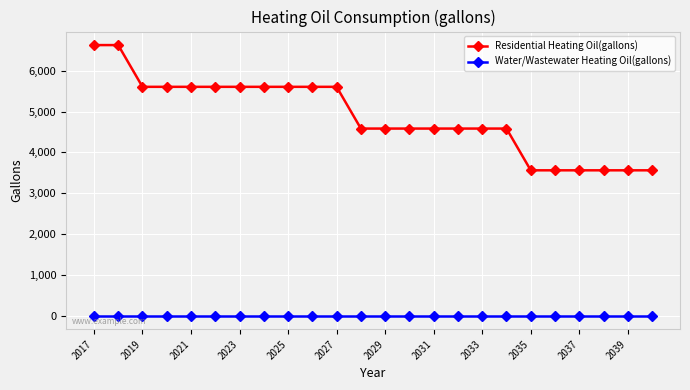

Rank the series by their maximum value, from highest to lowest.

Residential Heating Oil(gallons), Water/Wastewater Heating Oil(gallons)